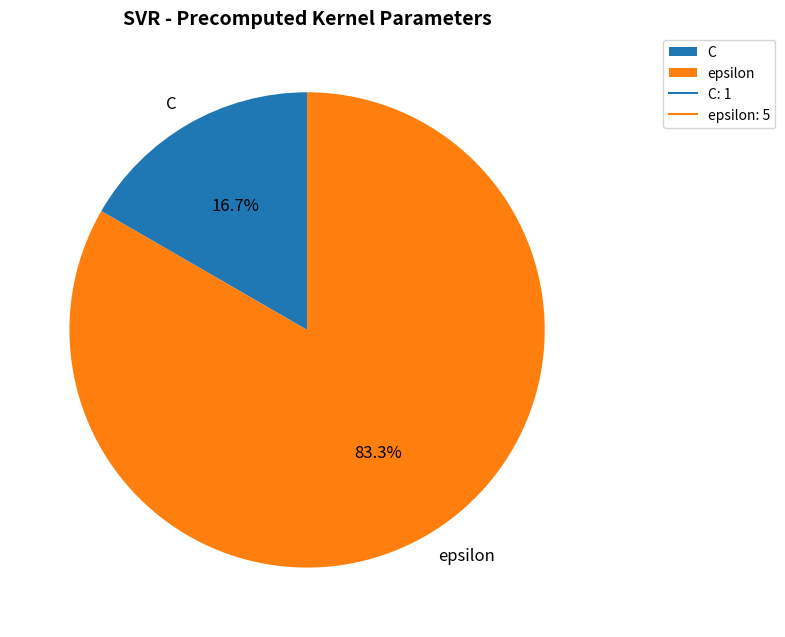

How many segments does this pie chart have?

2